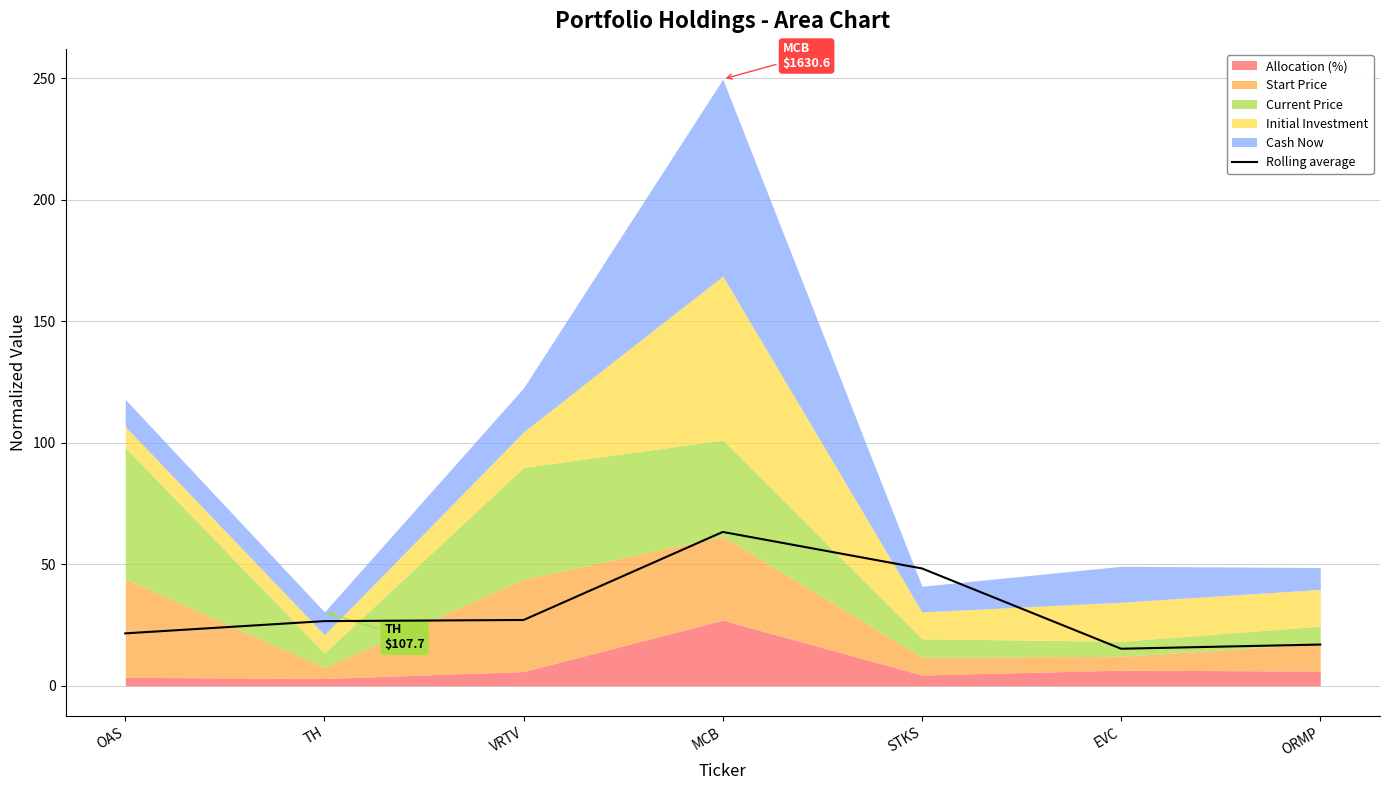

The Rolling average series shows 18.7 at MCB. True or false?

False